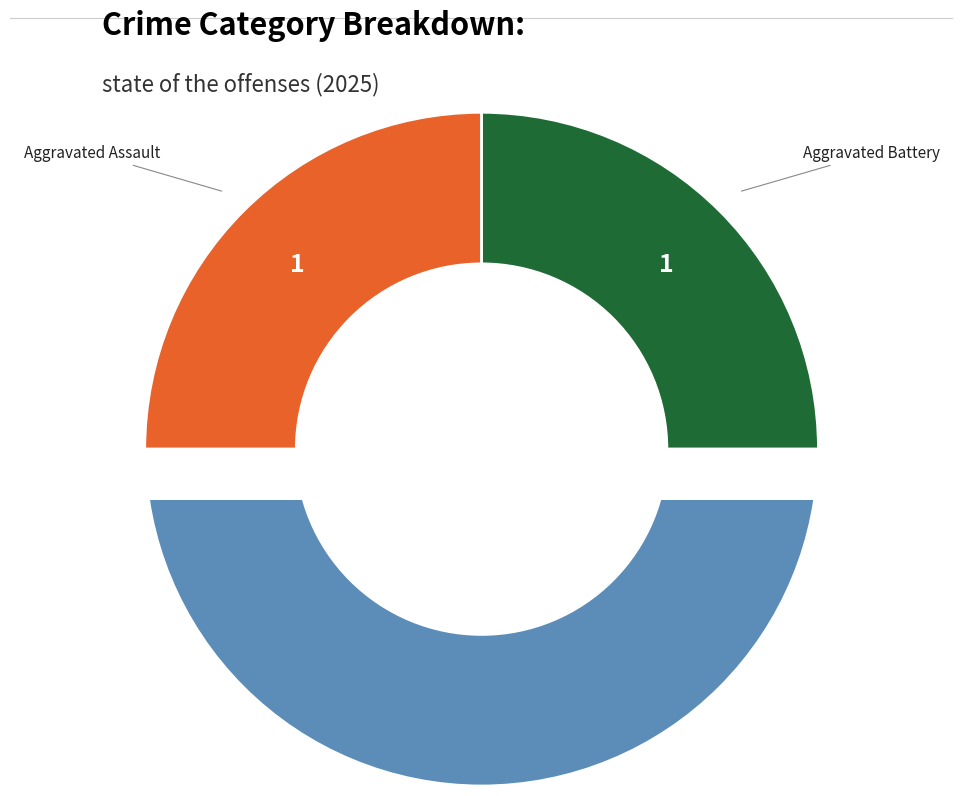

Which category has the biggest portion of the pie?

Robbery